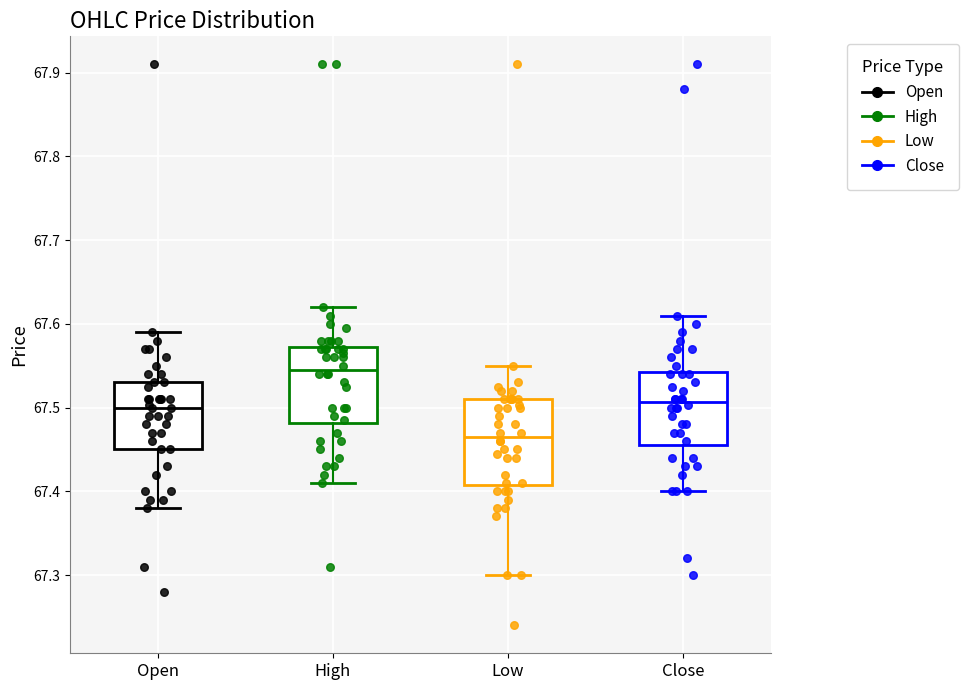

Comparing the boxes themselves (not the whiskers), which one is the tallest?

Low